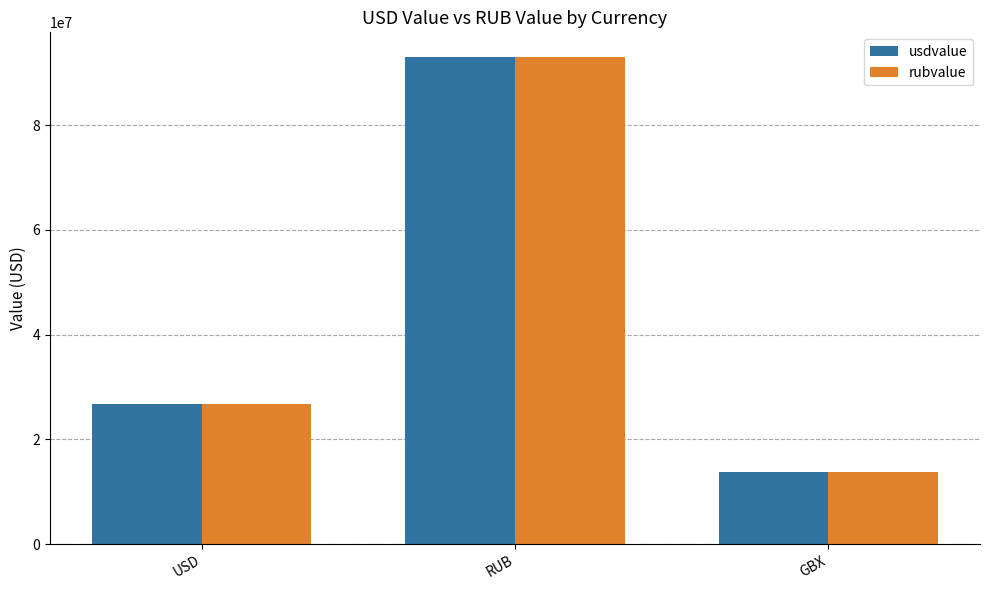

What is the difference between the usdvalue values at RUB and GBX?

79262697.7